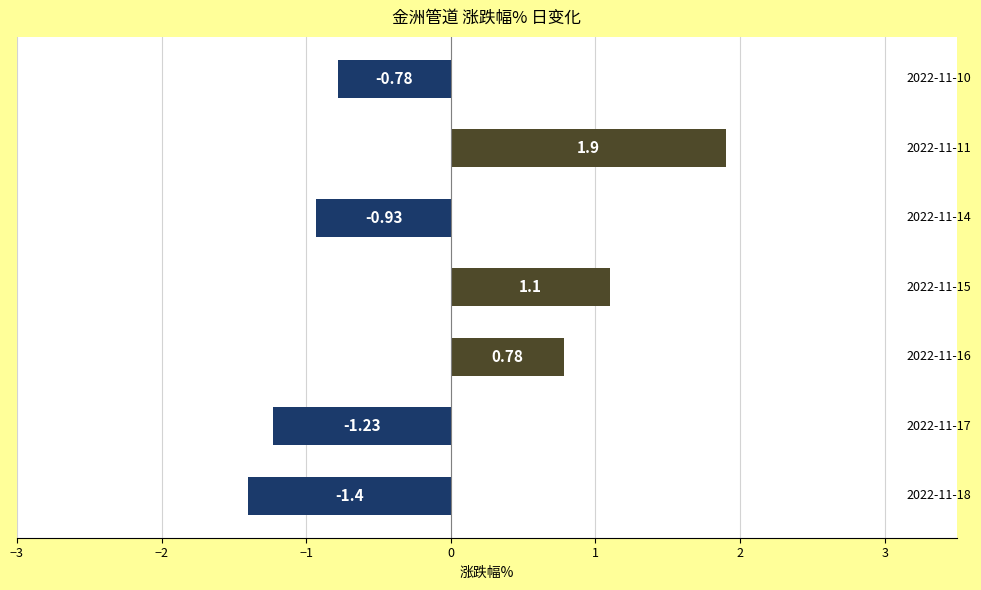

What is the difference between the second highest and minimum values?

2.5